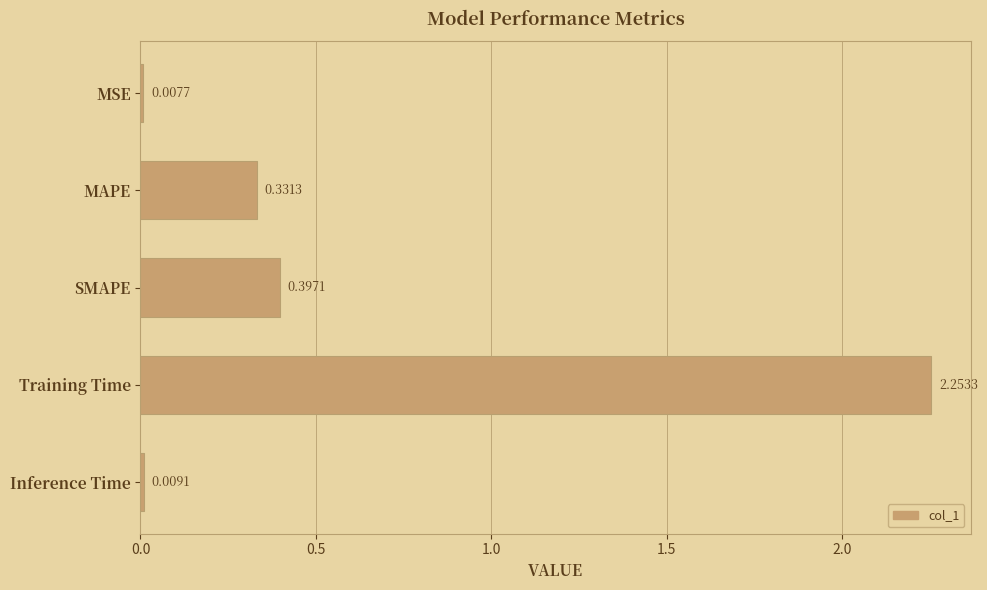

Which label corresponds to the smallest value in the chart?

MSE